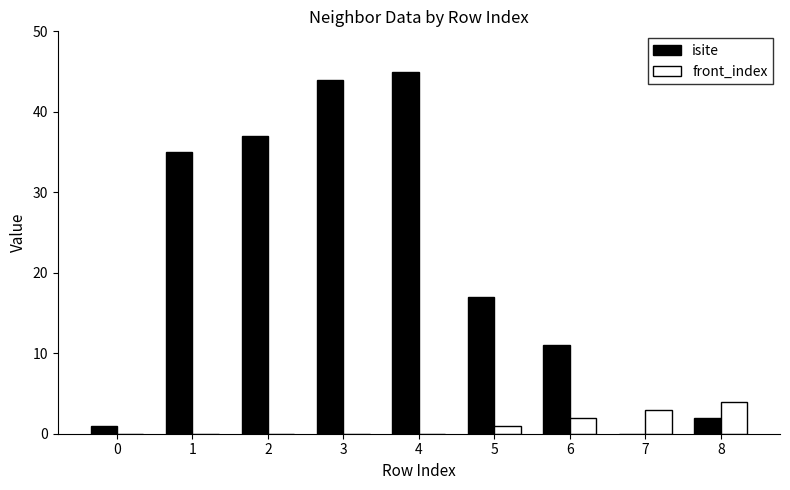

Which series has the widest spread of values?

isite